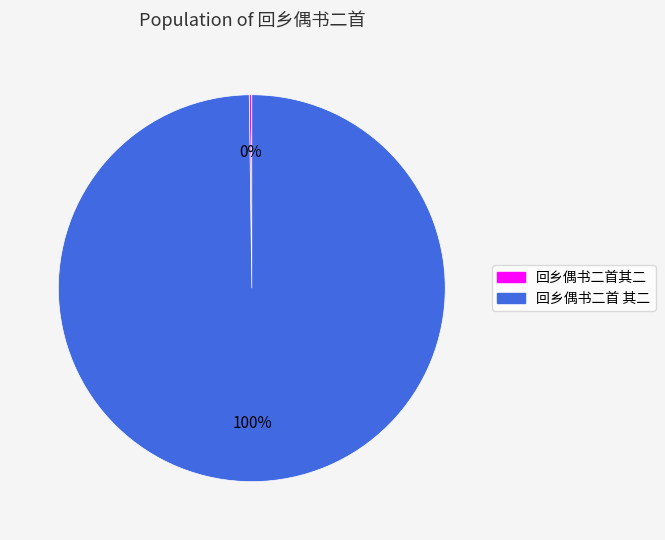

Which category accounts for the majority?

回乡偶书二首 其二